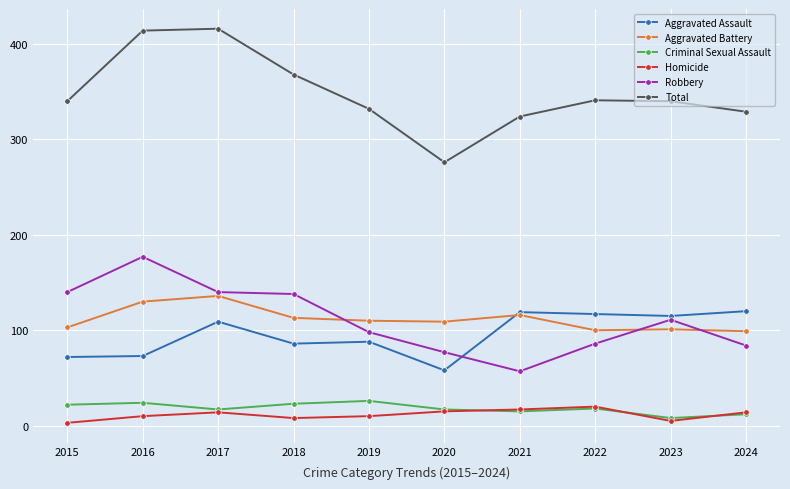

True or false: Robbery and Criminal Sexual Assault intersect in this chart.

False